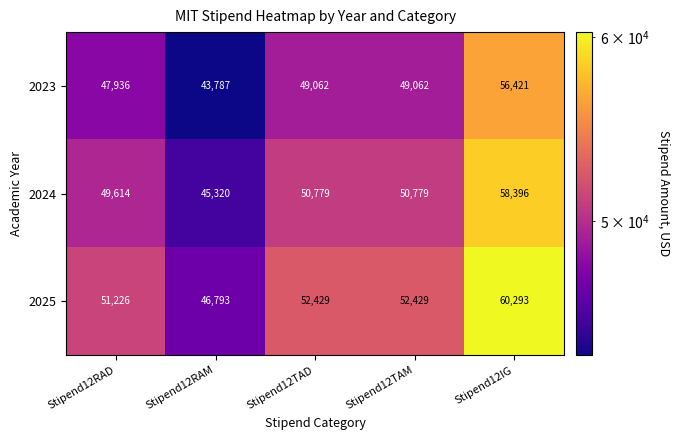

How many data points does each series have?

5